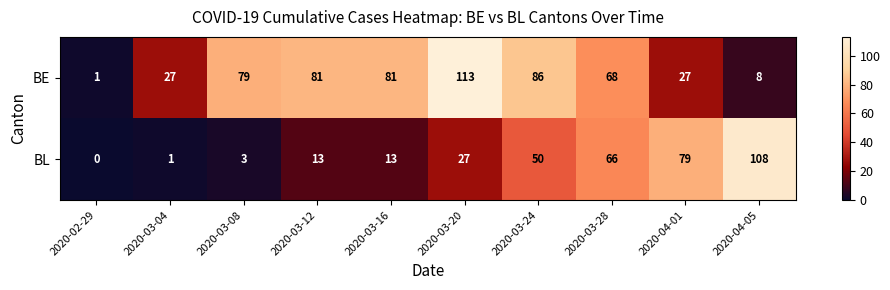

Rank the series at 2020-03-20 from highest to lowest value.

BE, BL